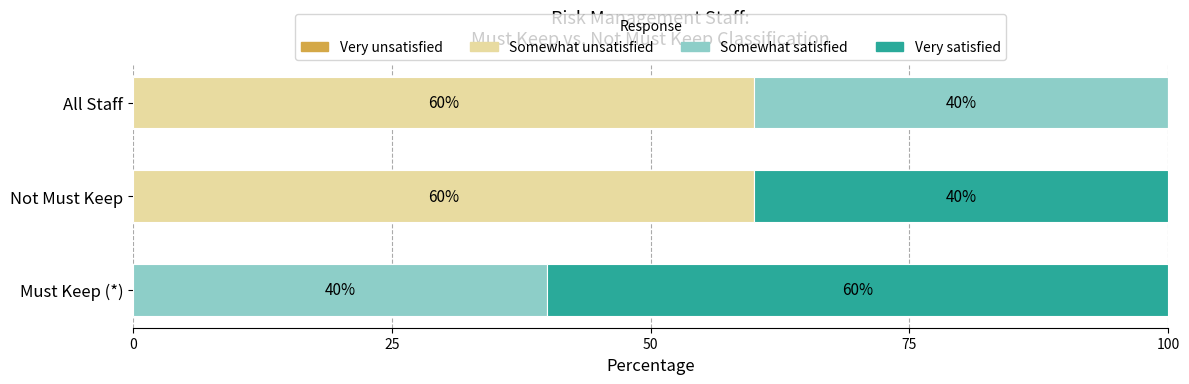

What is the sum of the Somewhat unsatisfied values at Not Must Keep and Must Keep (*)?

60